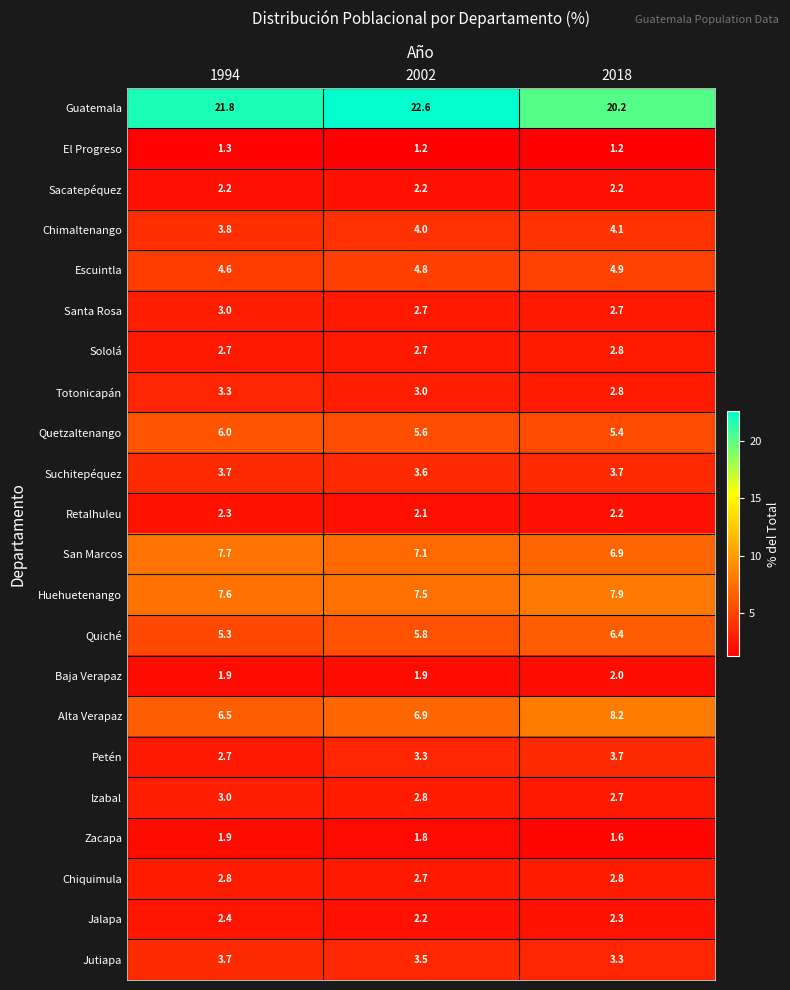

What is the difference between the maximum and minimum values in the Petén series?

1.0